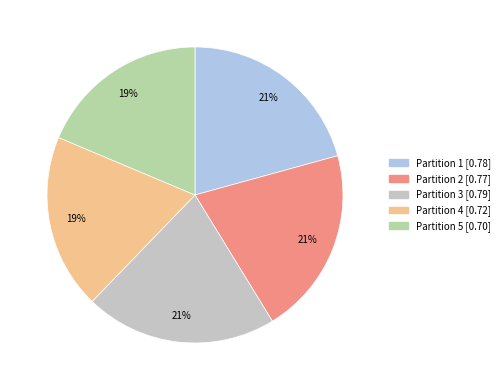

The Partition 5 slice represents 19% of the pie. True or false?

True